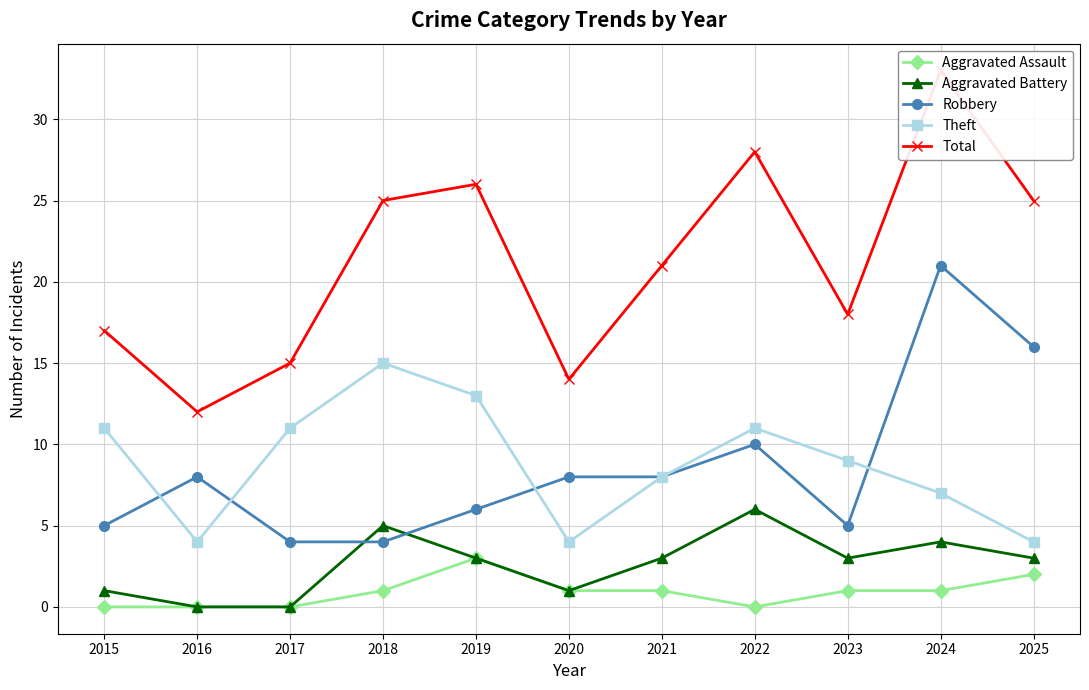

What is the difference between the maximum and minimum values in the Aggravated Assault series?

3